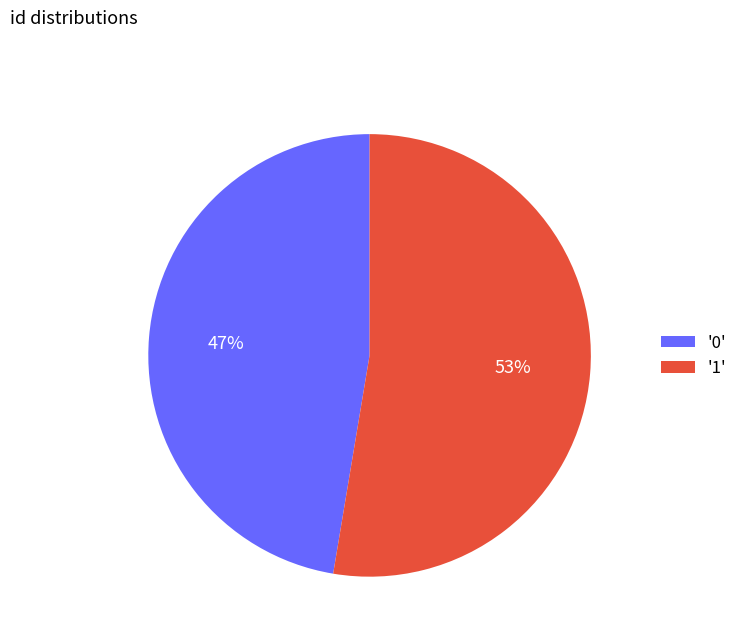

How many slices are in this pie chart?

2